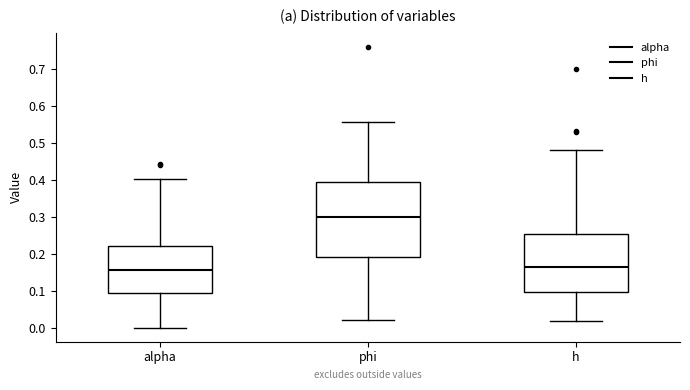

Reading left to right, read every box against the y-axis: the position of its median line, the range the box covers, and the ends of its whiskers. The values are not printed on the chart, so give them approximately, as read against the axis.

alpha: median 0.16, box 0.09 to 0.22, whiskers 0.00 to 0.40
phi: median 0.30, box 0.19 to 0.40, whiskers 0.02 to 0.56
h: median 0.16, box 0.10 to 0.25, whiskers 0.02 to 0.48